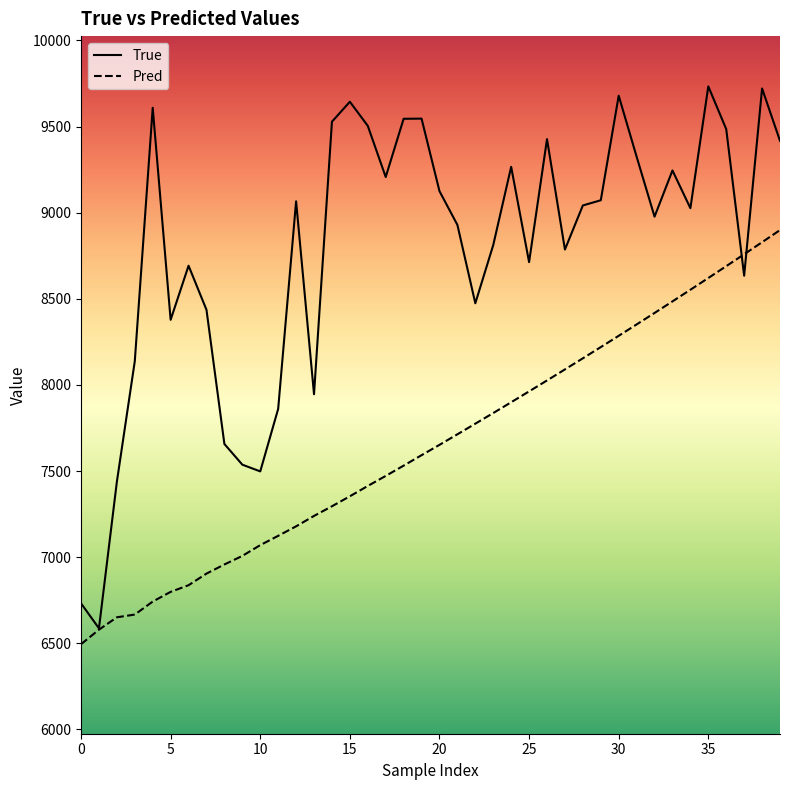

List the series in order of their overall mean, highest first.

True, Pred